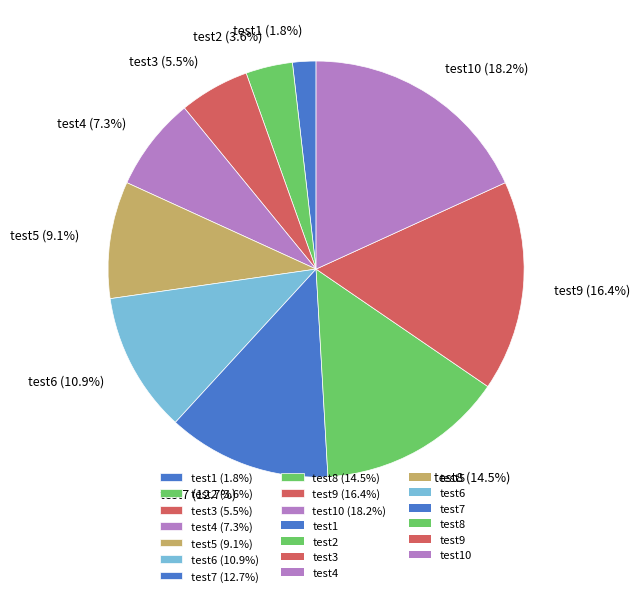

Is the sum of test9 (16.4%) and test10 (18.2%) greater than half?

No